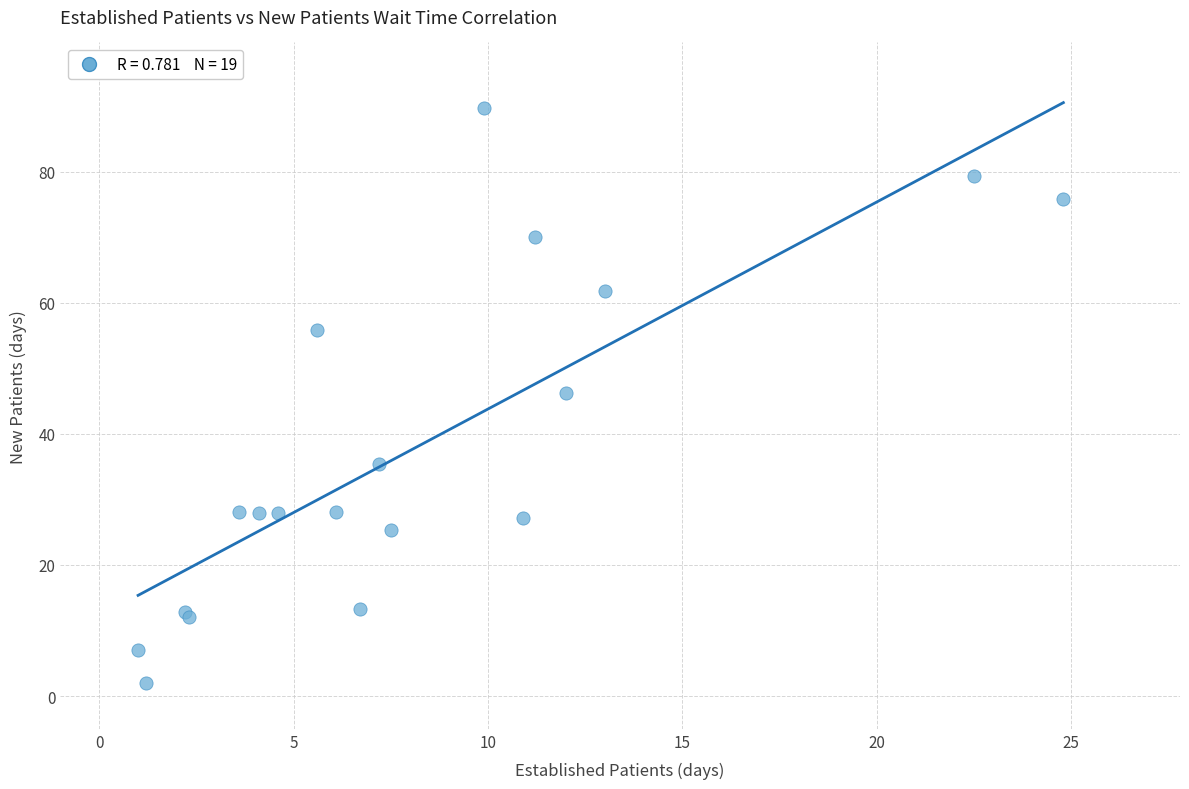

What Y value in the scatter plot is closest to 45?

46.3